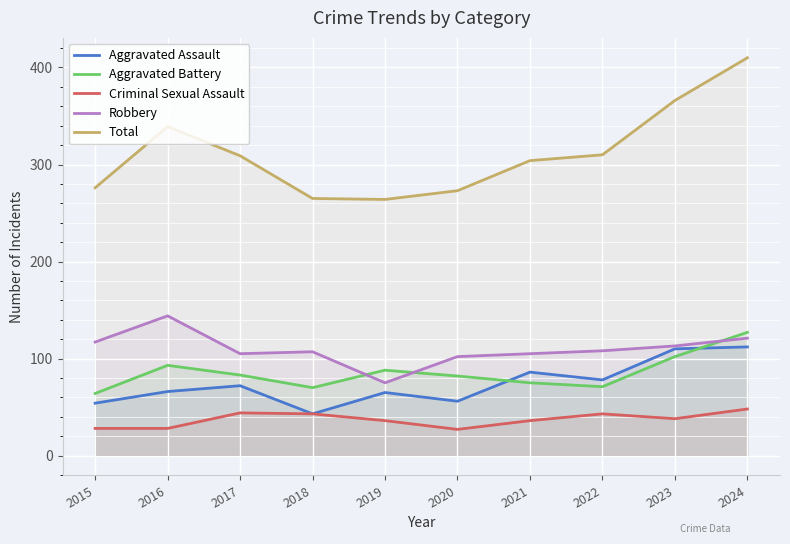

What are all the series names shown in the legend?

Aggravated Assault, Aggravated Battery, Criminal Sexual Assault, Robbery, Total